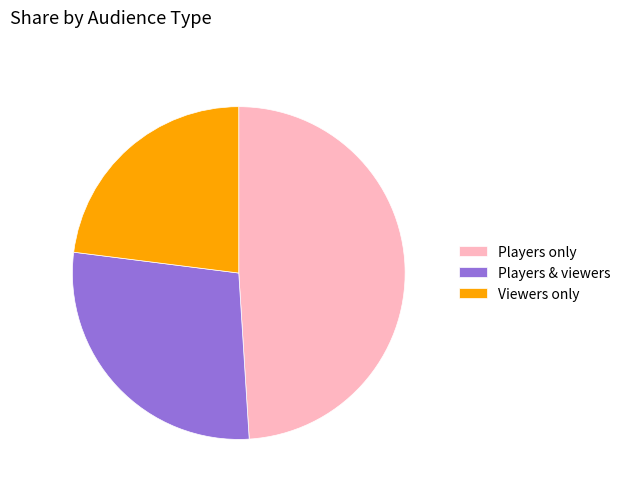

What is the smallest slice in the pie chart?

Viewers only